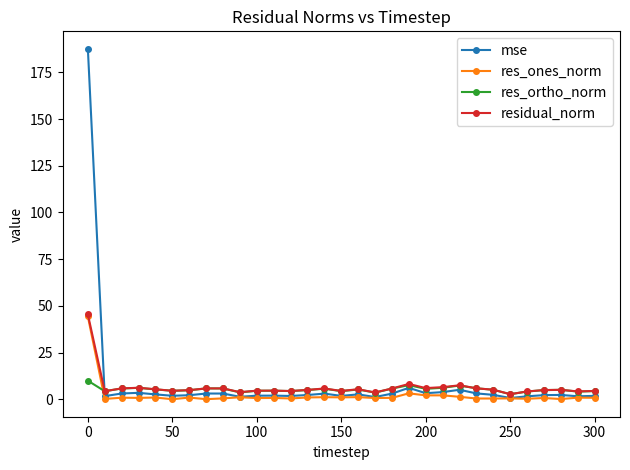

Which series has the widest spread of values?

mse